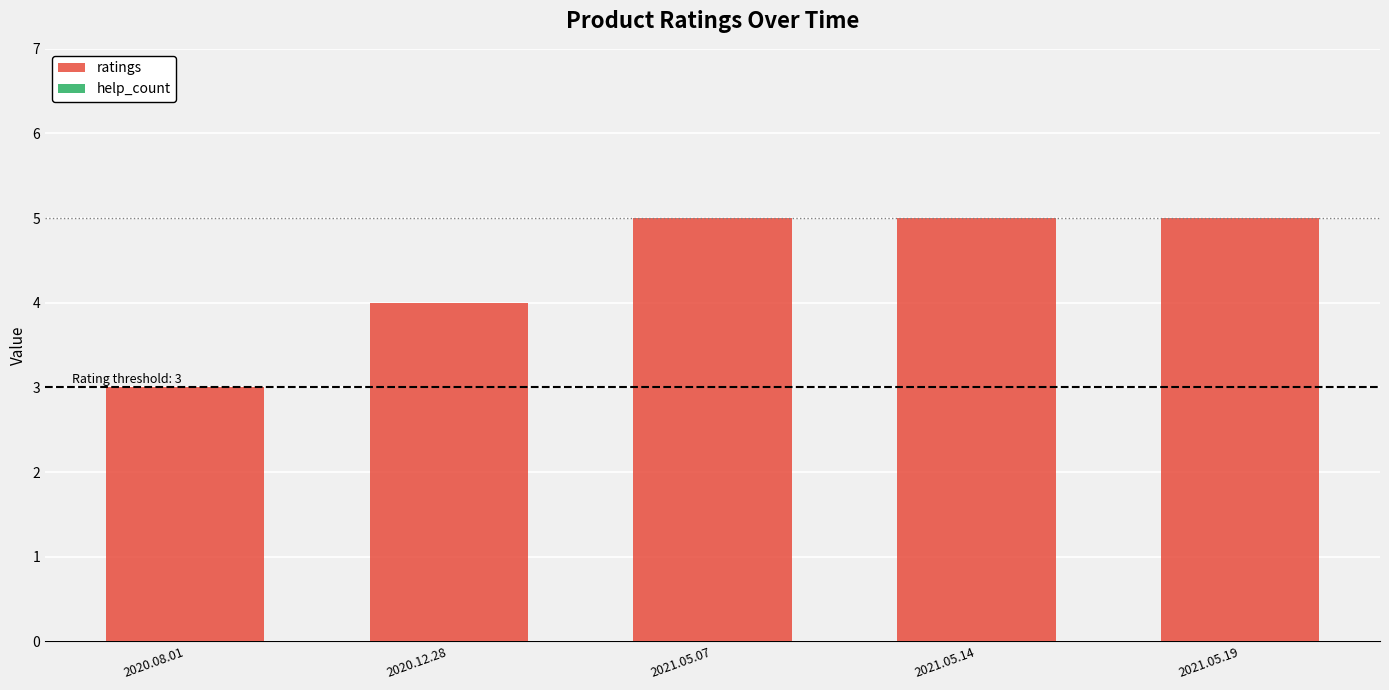

What is the label of the 4th bar from the left?

2021.05.14